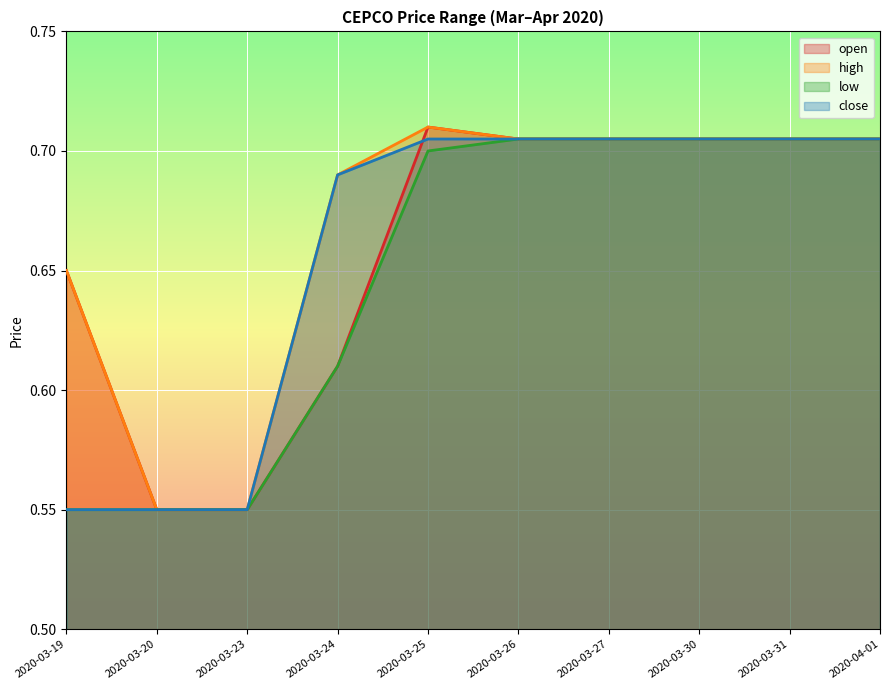

What position from the right is 2020-03-27?

4